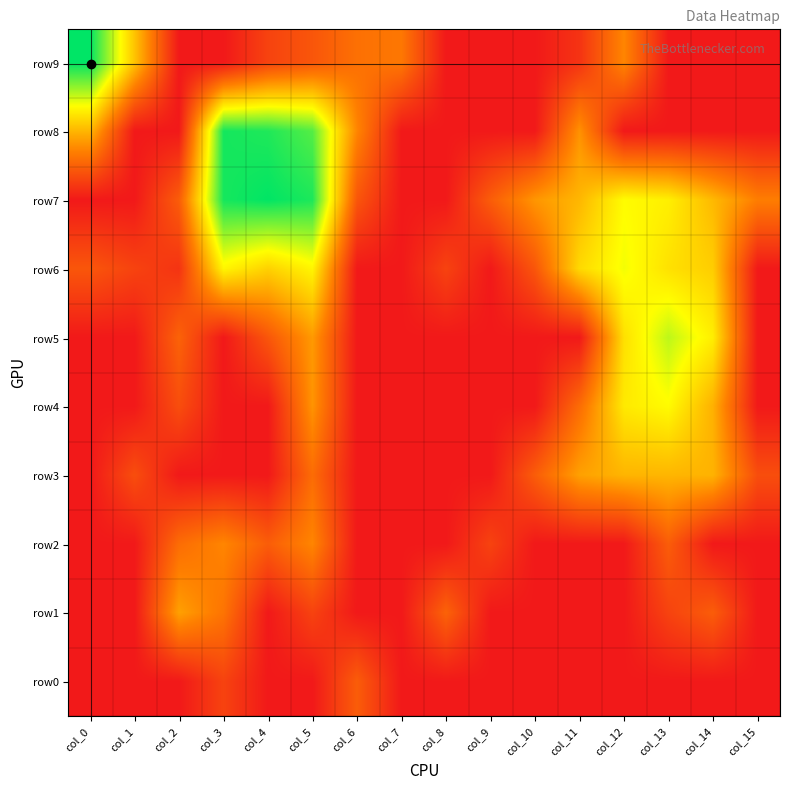

Reading left to right, what are all the values shown in this chart?

row9: col_0=8.1	col_1=4.1	col_2=0.0	col_3=0.0	col_4=1.1	col_5=1.6	col_6=2.3	col_7=2.5	col_8=0.0	col_9=0.0	col_10=0.0	col_11=0.7	col_12=2.8	col_13=0.0	col_14=0.0	col_15=0.0
row8: col_0=3.9	col_1=0.0	col_2=0.0	col_3=7.9	col_4=7.7	col_5=7.2	col_6=2.8	col_7=0.0	col_8=0.0	col_9=0.0	col_10=0.0	col_11=3.1	col_12=0.0	col_13=0.0	col_14=0.0	col_15=0.0
row7: col_0=0.0	col_1=0.0	col_2=1.8	col_3=7.8	col_4=8.1	col_5=7.8	col_6=1.6	col_7=0.0	col_8=0.0	col_9=1.8	col_10=3.2	col_11=3.9	col_12=5.3	col_13=5.1	col_14=3.9	col_15=2.6
row6: col_0=1.6	col_1=1.1	col_2=0.7	col_3=5.2	col_4=4.4	col_5=5.2	col_6=0.0	col_7=0.0	col_8=1.1	col_9=0.0	col_10=1.6	col_11=4.6	col_12=5.5	col_13=4.8	col_14=4.3	col_15=0.0
row5: col_0=0.0	col_1=0.0	col_2=1.9	col_3=0.0	col_4=1.6	col_5=3.3	col_6=0.0	col_7=0.0	col_8=0.0	col_9=0.0	col_10=0.0	col_11=0.0	col_12=4.7	col_13=6.1	col_14=5.0	col_15=0.0
row4: col_0=0.0	col_1=0.0	col_2=1.4	col_3=0.0	col_4=0.0	col_5=3.1	col_6=0.0	col_7=0.0	col_8=0.0	col_9=0.0	col_10=0.0	col_11=2.2	col_12=4.9	col_13=5.3	col_14=3.7	col_15=0.0
row3: col_0=0.0	col_1=1.4	col_2=0.0	col_3=0.0	col_4=0.0	col_5=2.2	col_6=0.0	col_7=0.0	col_8=0.0	col_9=0.0	col_10=1.8	col_11=3.4	col_12=3.8	col_13=3.9	col_14=3.8	col_15=1.4
row2: col_0=0.0	col_1=0.0	col_2=2.2	col_3=2.8	col_4=1.8	col_5=2.8	col_6=0.0	col_7=0.0	col_8=0.0	col_9=1.1	col_10=0.0	col_11=0.0	col_12=0.0	col_13=1.8	col_14=0.0	col_15=0.0
row1: col_0=0.0	col_1=0.0	col_2=3.4	col_3=2.4	col_4=0.0	col_5=1.1	col_6=0.0	col_7=0.0	col_8=1.9	col_9=0.0	col_10=0.0	col_11=0.0	col_12=0.0	col_13=1.1	col_14=1.8	col_15=0.0
row0: col_0=0.0	col_1=0.0	col_2=0.0	col_3=1.1	col_4=0.0	col_5=0.0	col_6=1.8	col_7=0.0	col_8=0.0	col_9=0.0	col_10=0.0	col_11=0.0	col_12=0.0	col_13=0.0	col_14=0.0	col_15=0.0